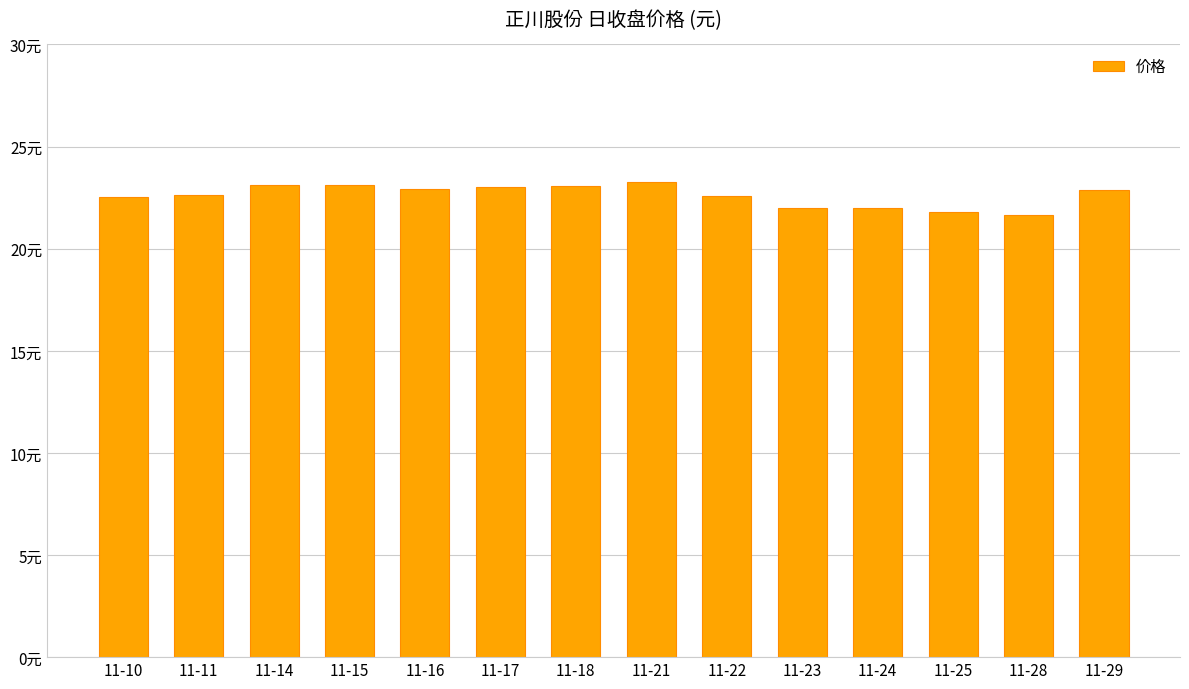

What is the greatest value displayed?

23.3